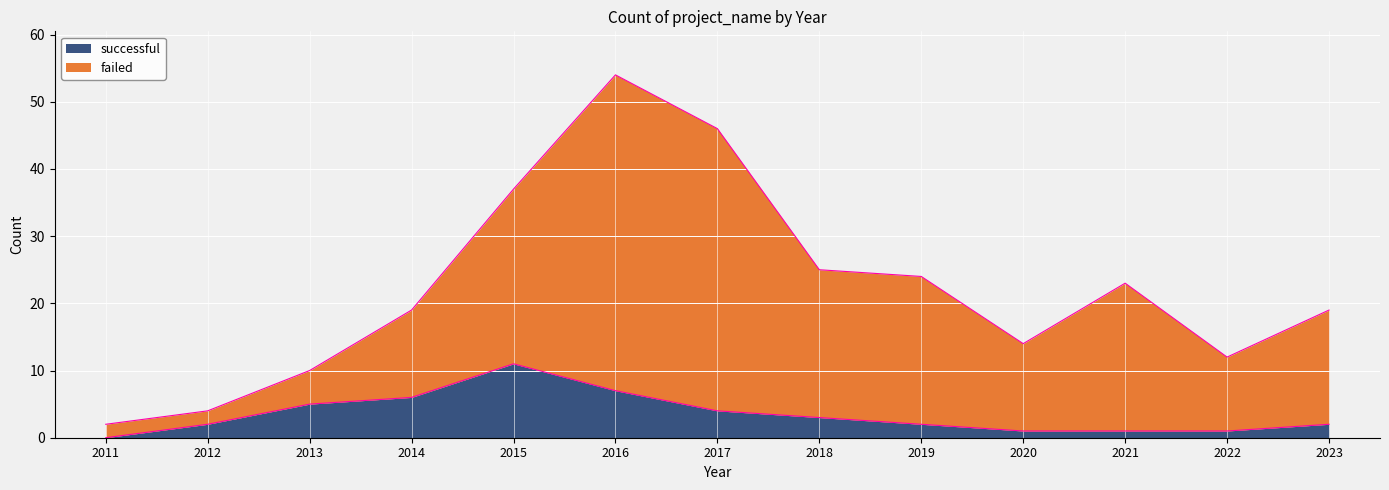

True or false: failed and successful cross at least once.

False